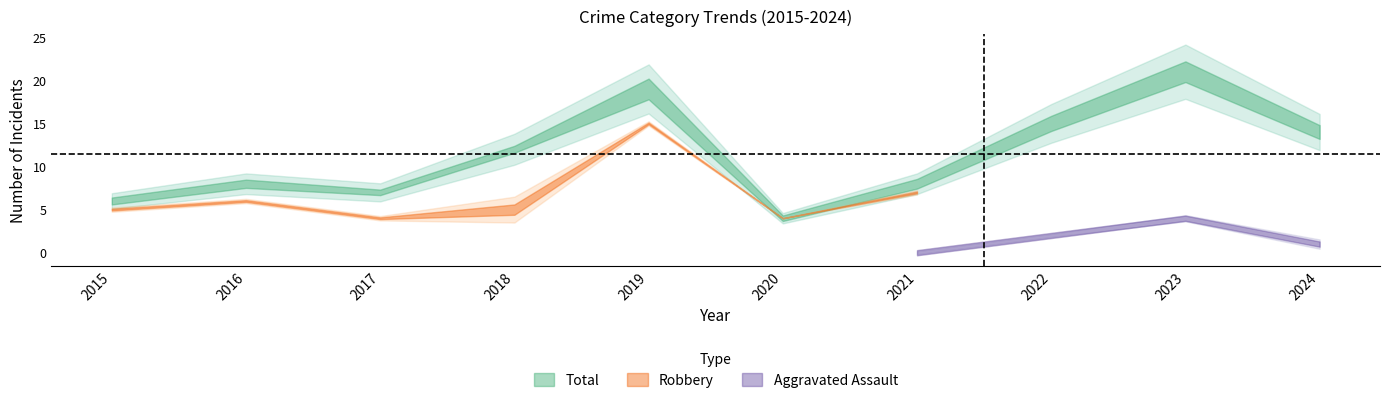

True or false: Robbery and Total intersect in this chart.

False